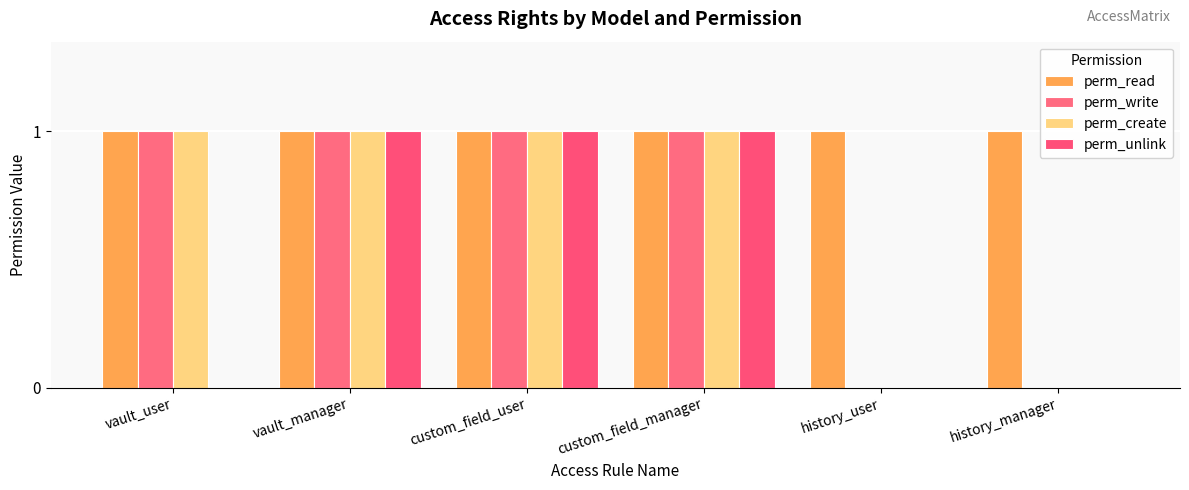

Does the chart contain stacked bars?

No